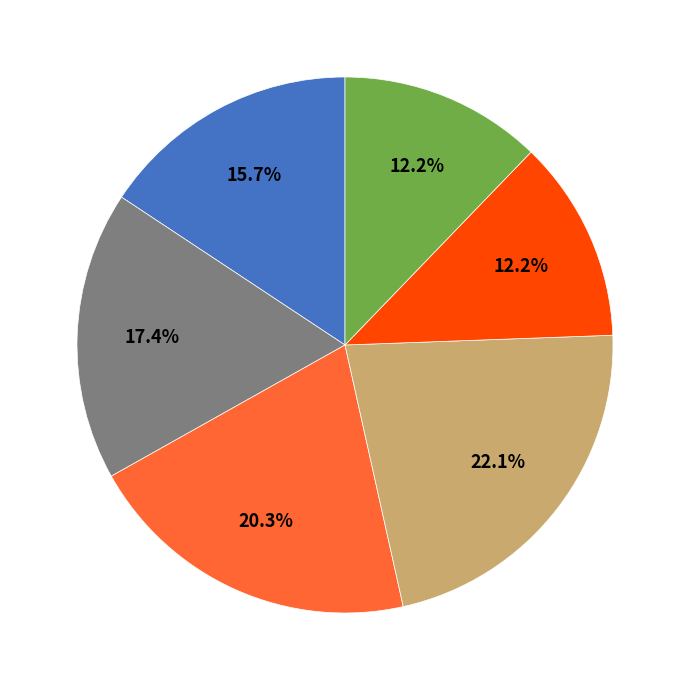

Is there a majority slice in this chart?

No